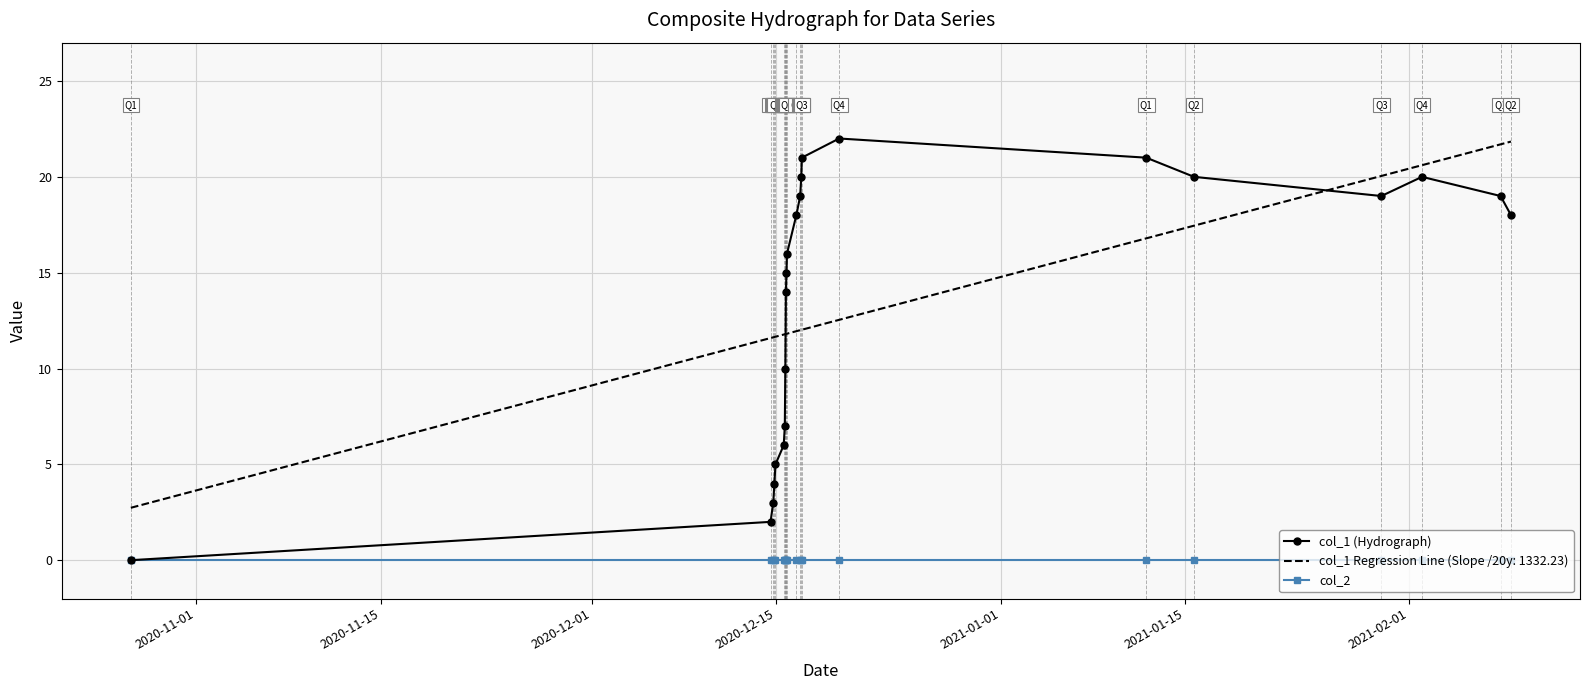

What is the maximum value for col_1 Regression Line (Slope /20y: 1332.23)?

21.8